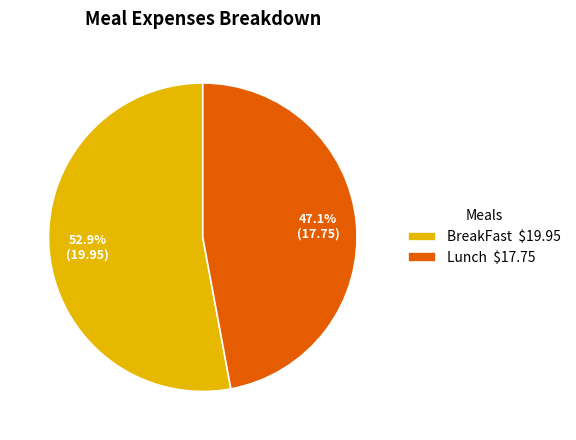

To the nearest percent, what is the combined percentage of BreakFast and Lunch?

100%